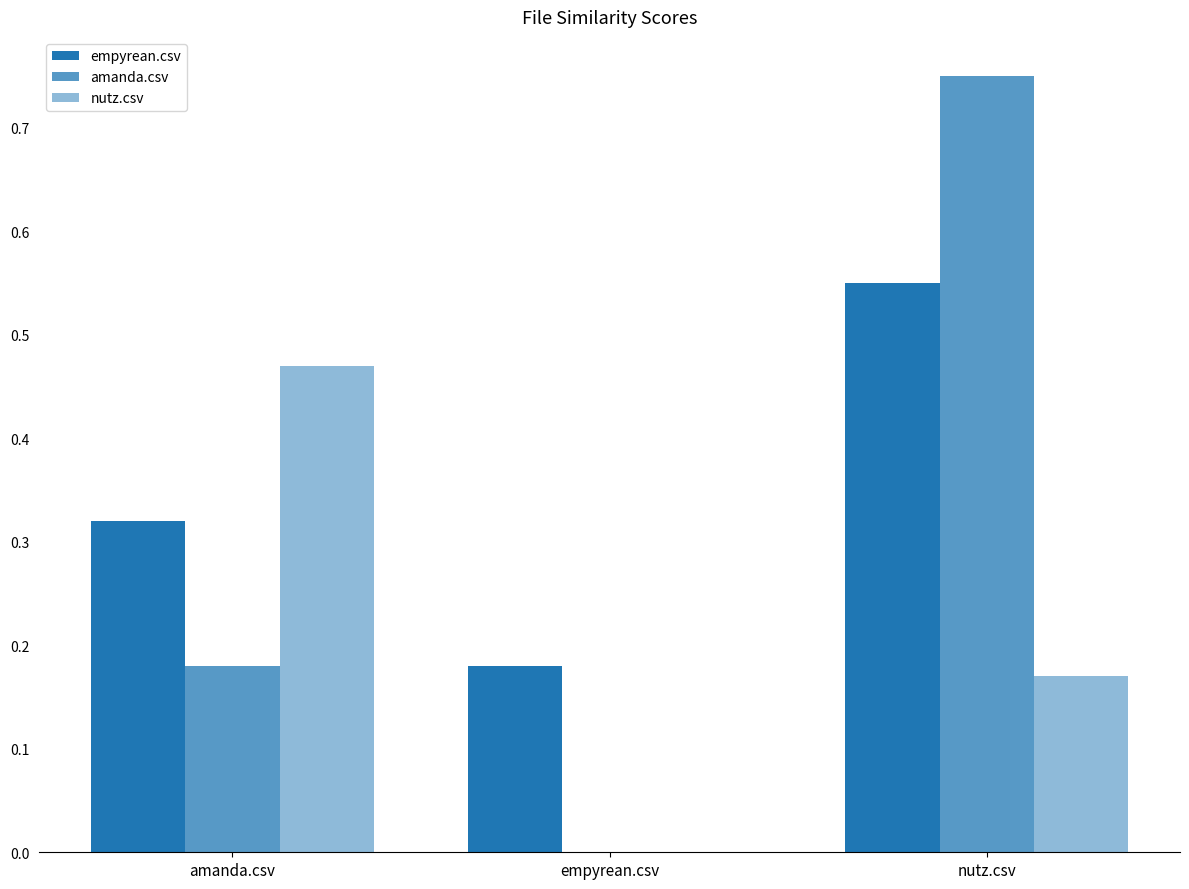

The amanda.csv series shows 0.3 at empyrean.csv. True or false?

False